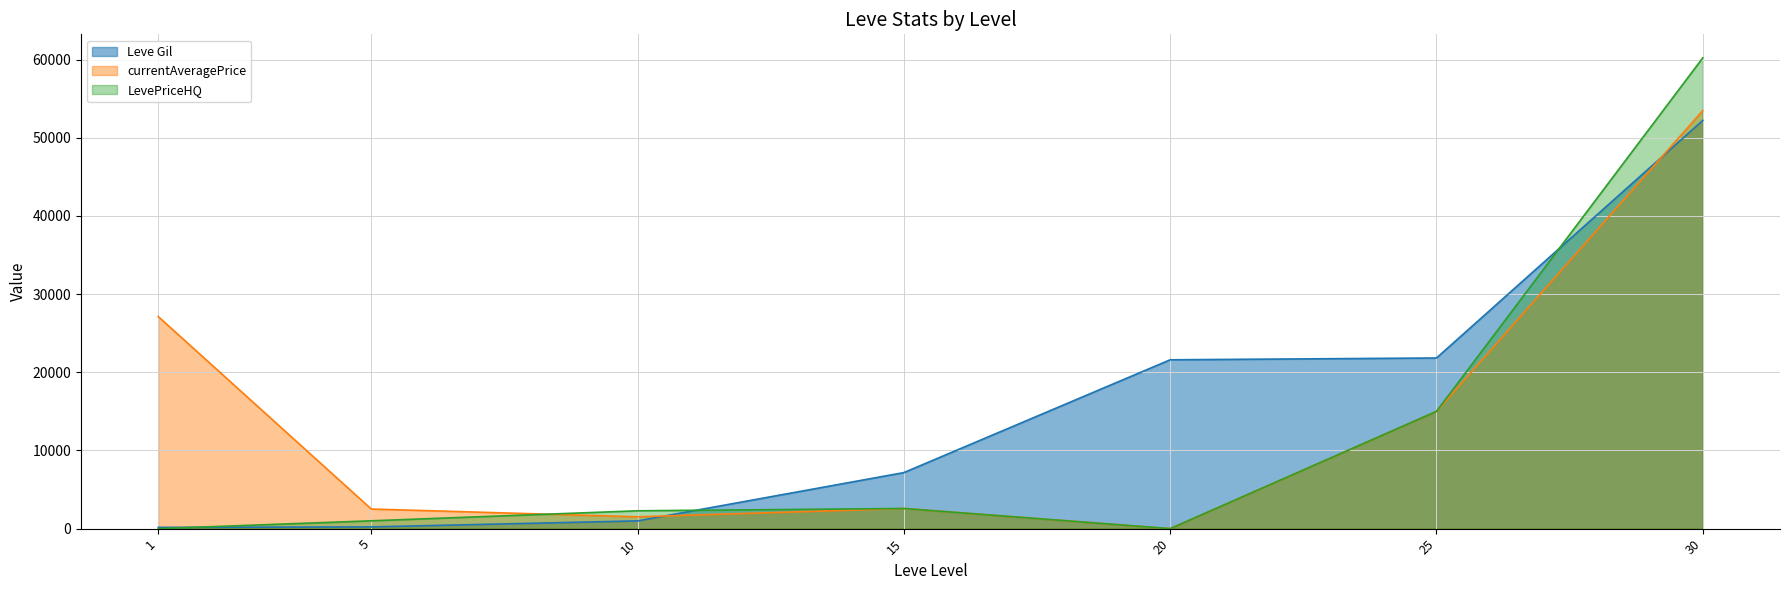

Does the chart display data point markers on the line(s)?

No